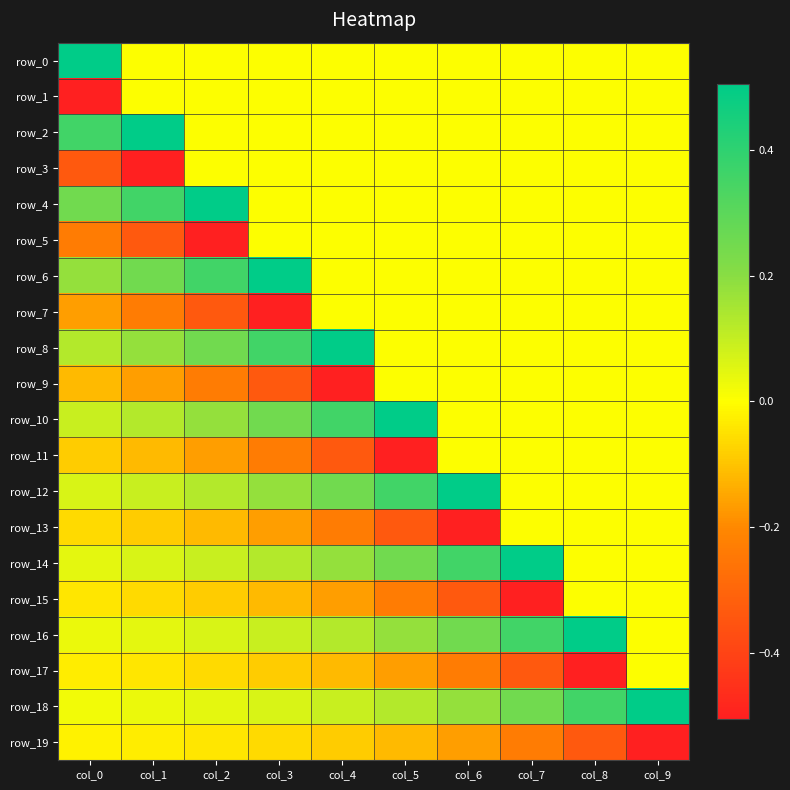

Which series has the widest spread of values?

row_0